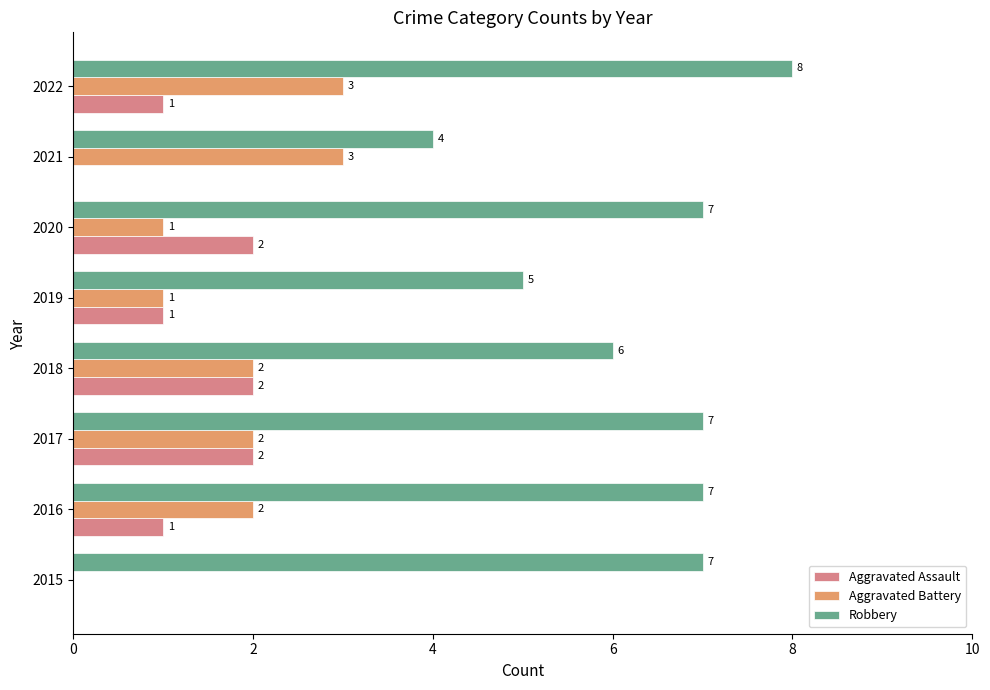

Which label corresponds to the largest value in the chart?

2022